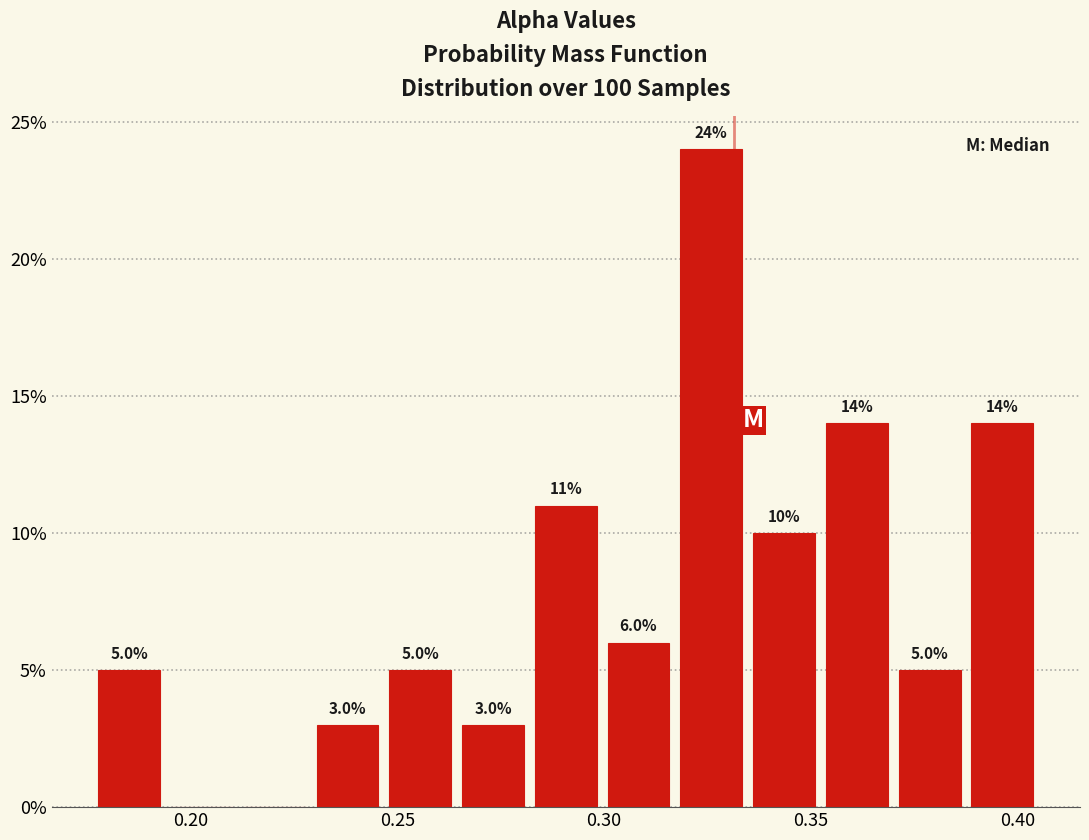

Read against the x-axis, roughly where is the centre of the tallest bar?

0.325